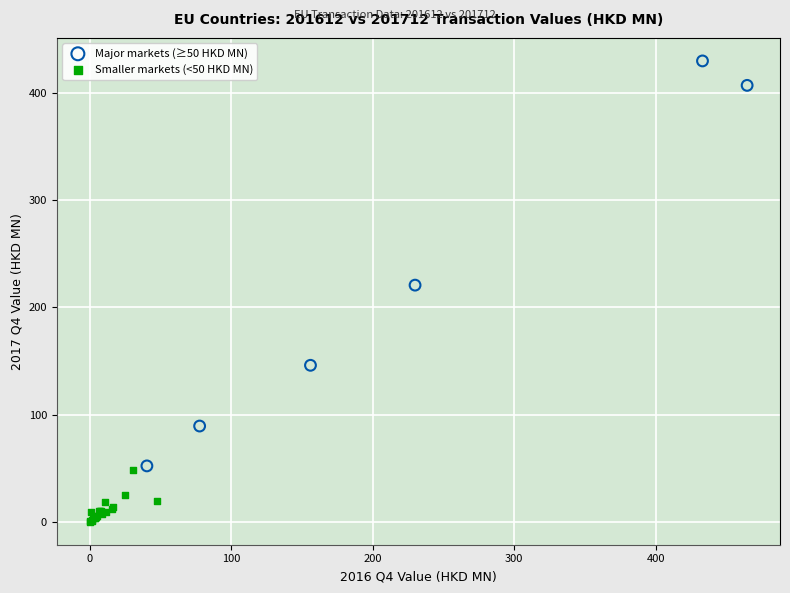

Which series reaches the minimum Y coordinate?

Smaller markets (<50 HKD MN)